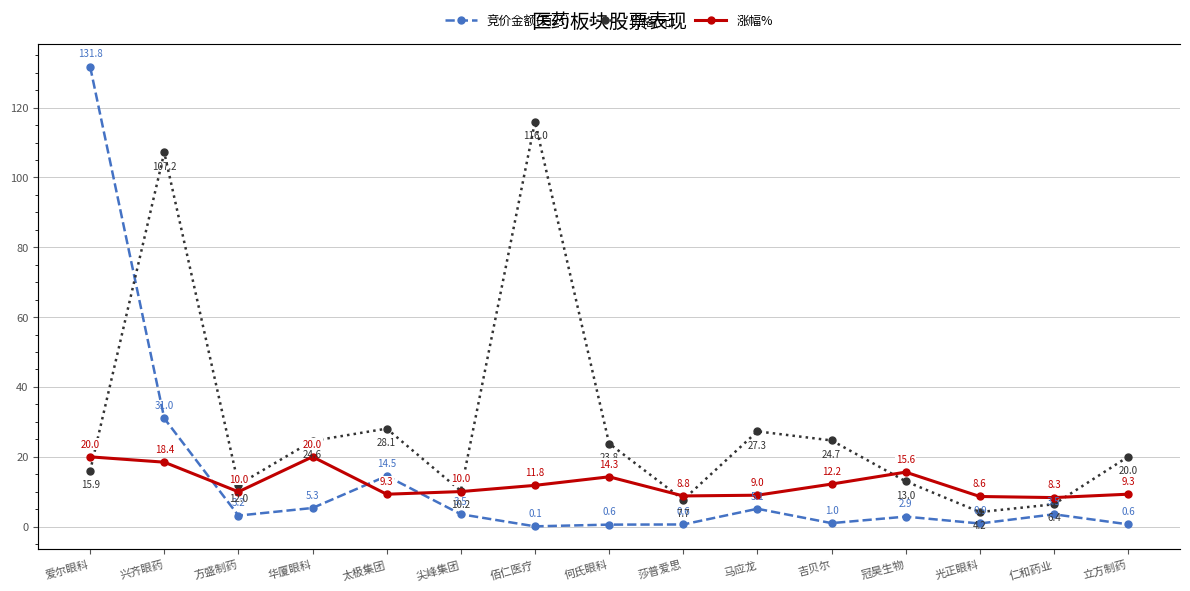

At how many categories does at least one series exceed 103?

3